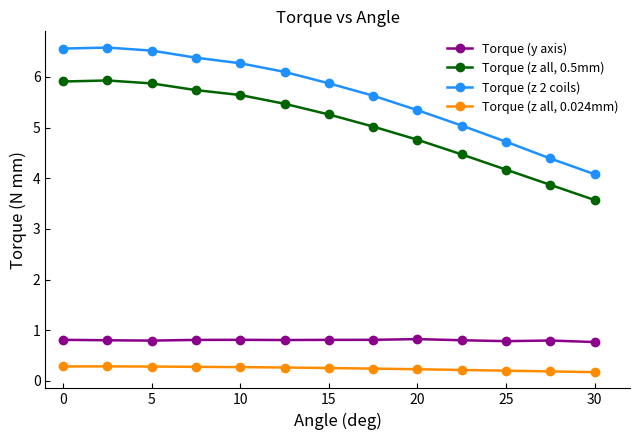

What is the value of the Torque (y axis) point at the 9th from the left?

0.8